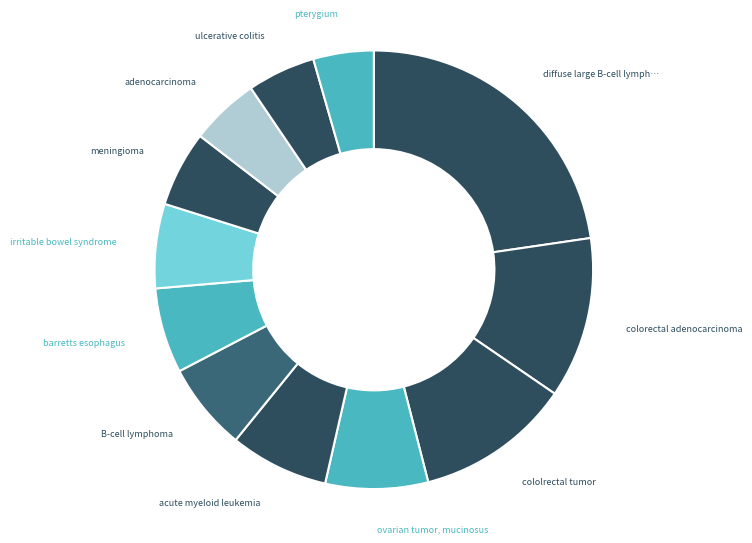

Rank the categories by value from highest to lowest.

diffuse large B-cell lymphoma, colorectal adenocarcinoma, cololrectal tumor, ovarian tumor, mucinosus, acute myeloid leukemia, B-cell lymphoma, barretts esophagus, irritable bowel syndrome, meningioma, adenocarcinoma, ulcerative colitis, pterygium